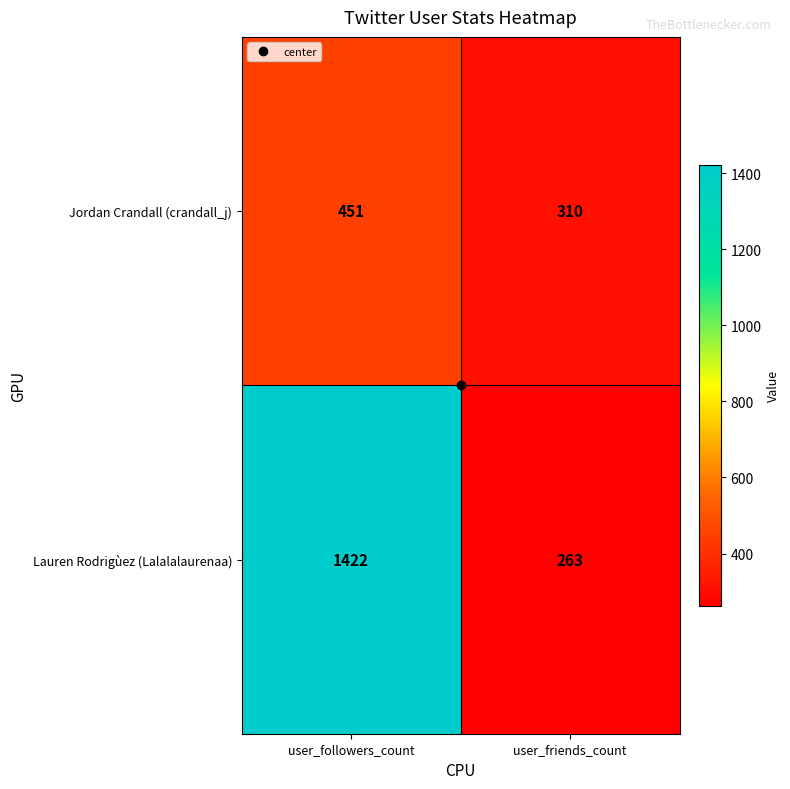

What is the greatest value displayed?

1422